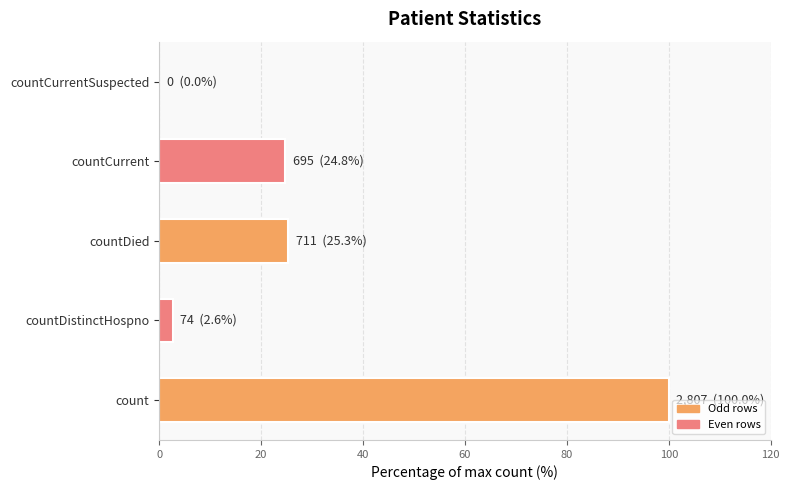

What is the change in value from countDistinctHospno to countDied?

+22.7